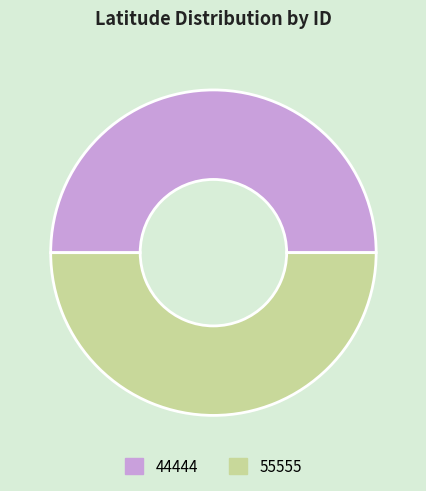

Is the sum of 44444 and 55555 greater than half?

Yes